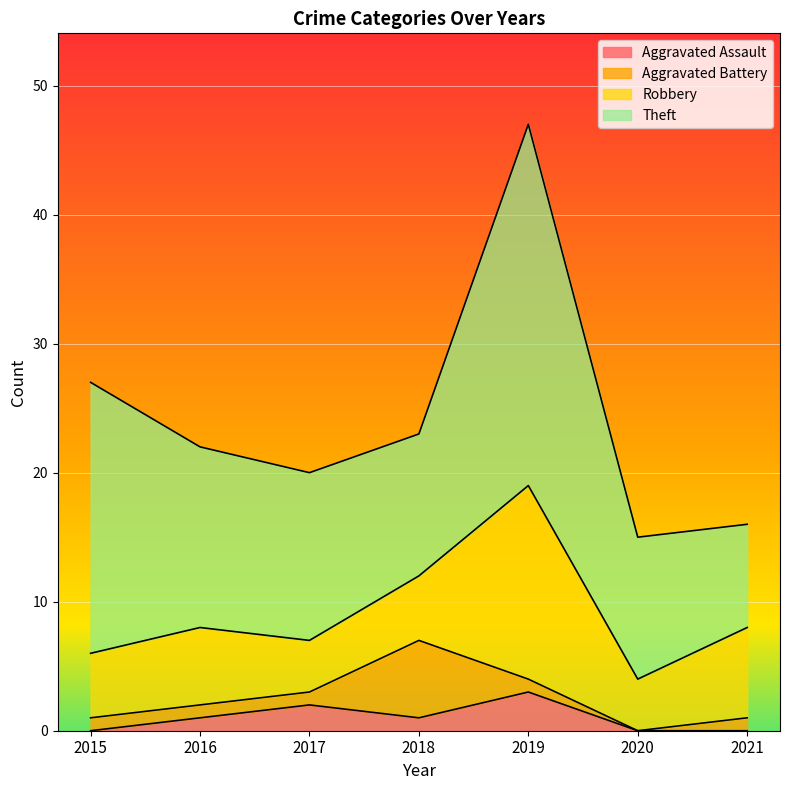

Reading left to right, extract all data points from this chart.

Aggravated Assault: 0	1	2	1	3	0	0
Aggravated Battery: 1	1	1	6	1	0	1
Robbery: 5	6	4	5	15	4	7
Theft: 21	14	13	11	28	11	8